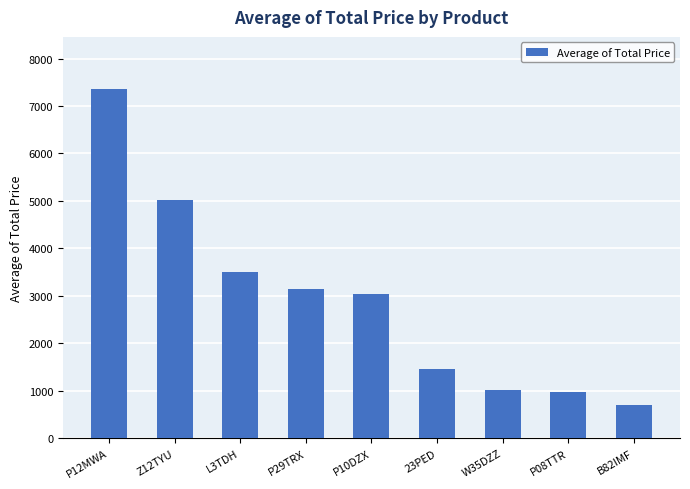

Is it true that the value at B82IMF is 696.3?

True